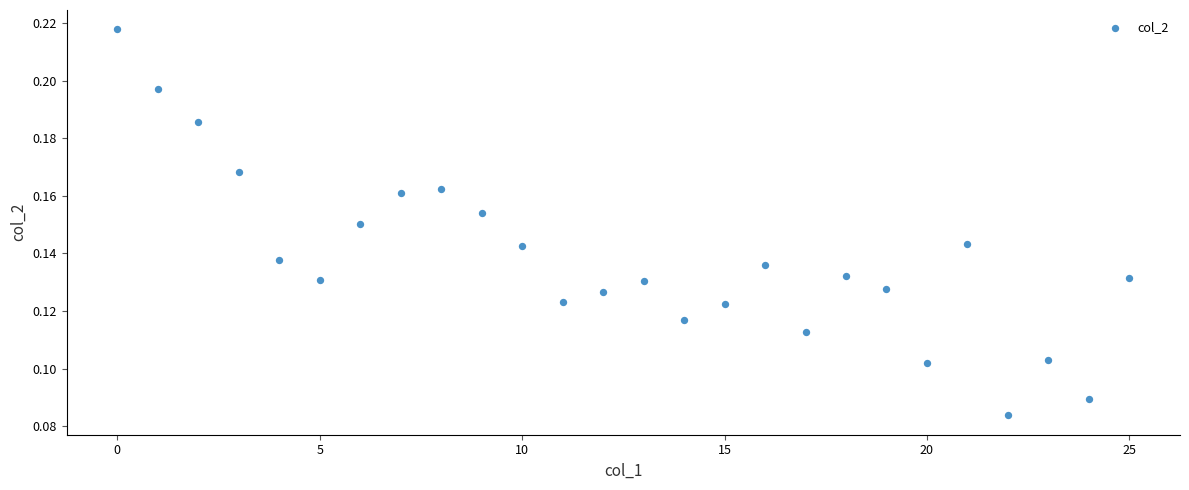

Count the number of points in this scatter plot.

26